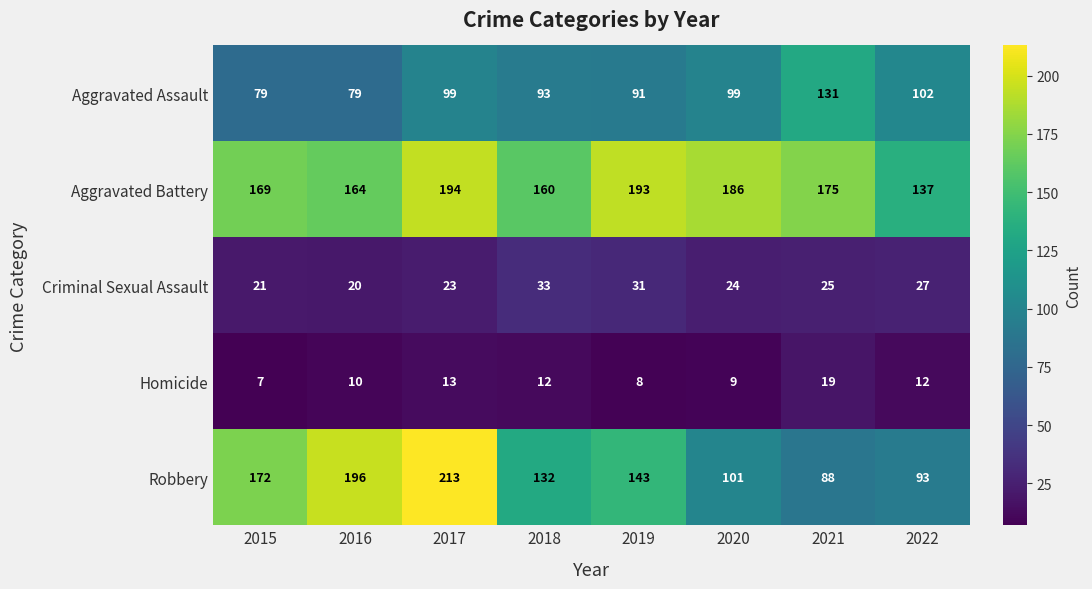

At which category is the sum across all series the highest?

2017